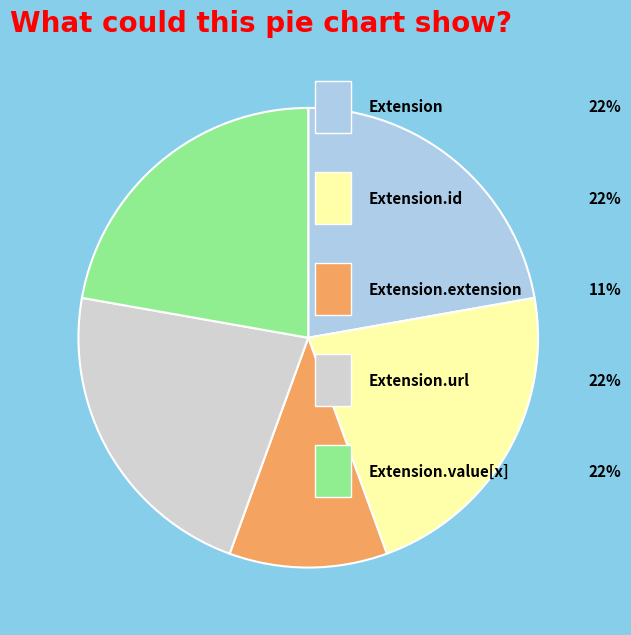

Is there any slice that represents more than half of the pie?

No